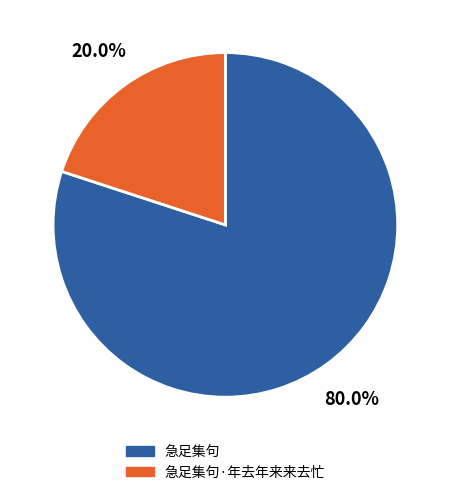

Approximately how many times larger is the value at 急足集句·年去年来来去忙 compared to 急足集句?

0.2